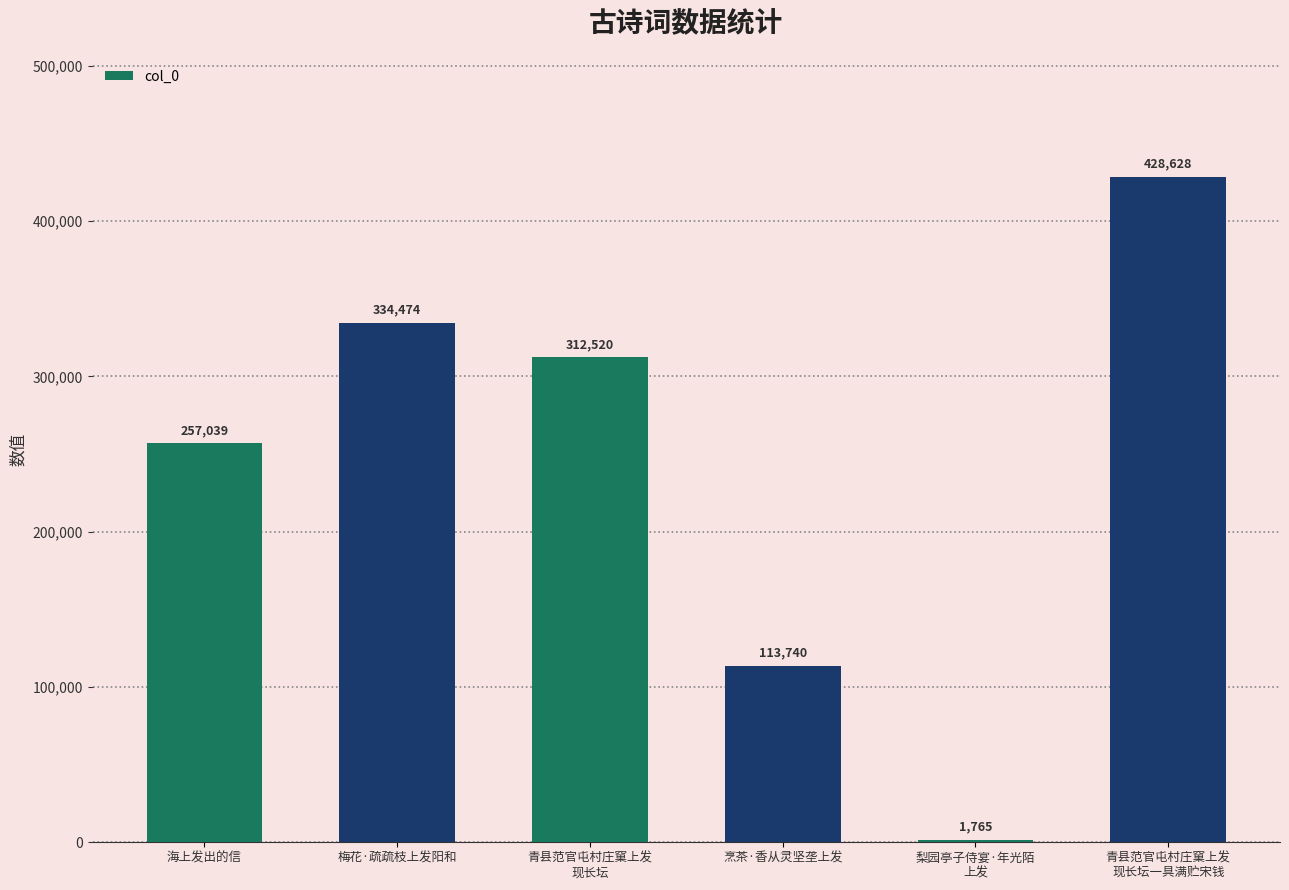

What is the sum of all values?

1448166